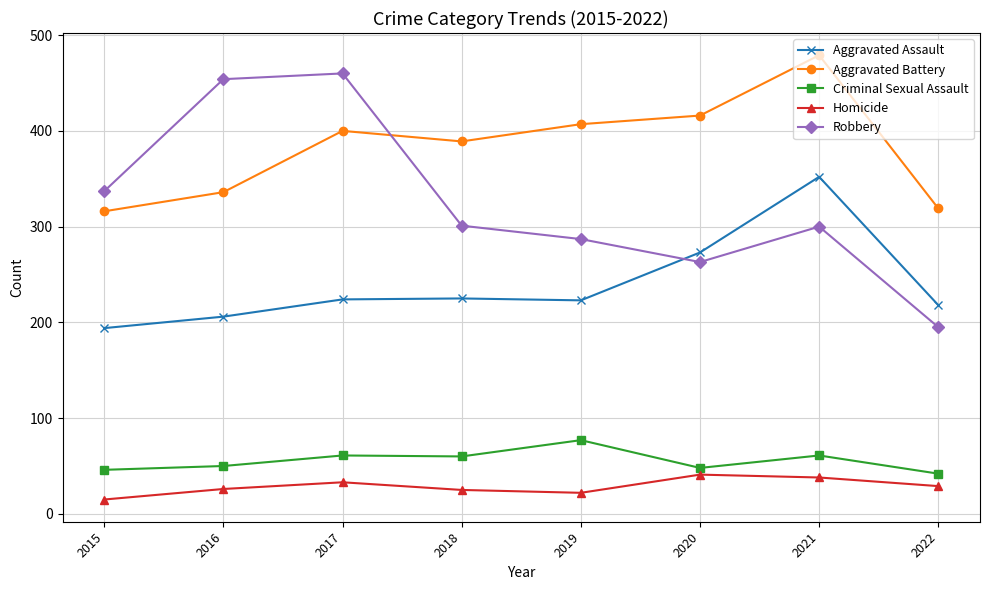

Which series has the largest total across all categories?

Aggravated Battery